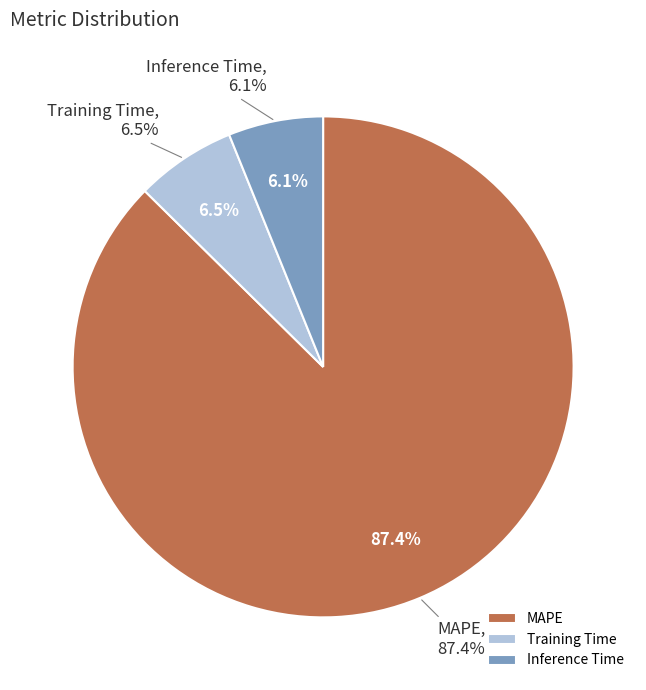

The Training Time slice represents 1% of the pie. True or false?

False